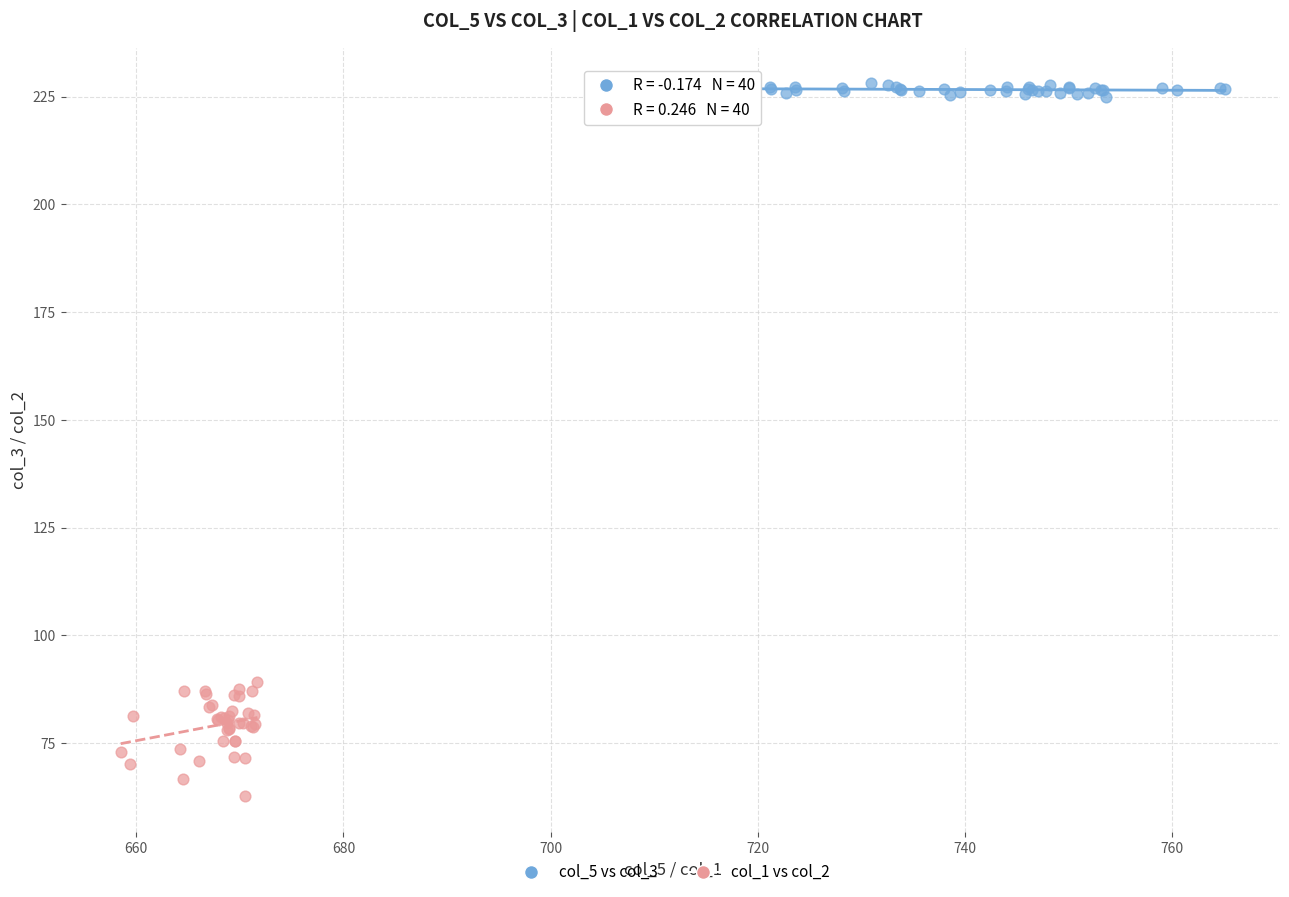

Which series has the largest Y range (max minus min)?

col_1 vs col_2